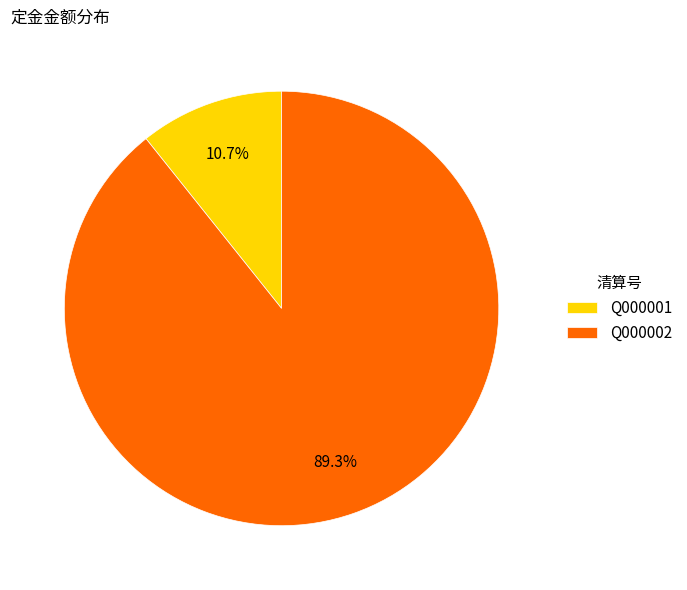

Is there any slice that represents more than half of the pie?

Yes